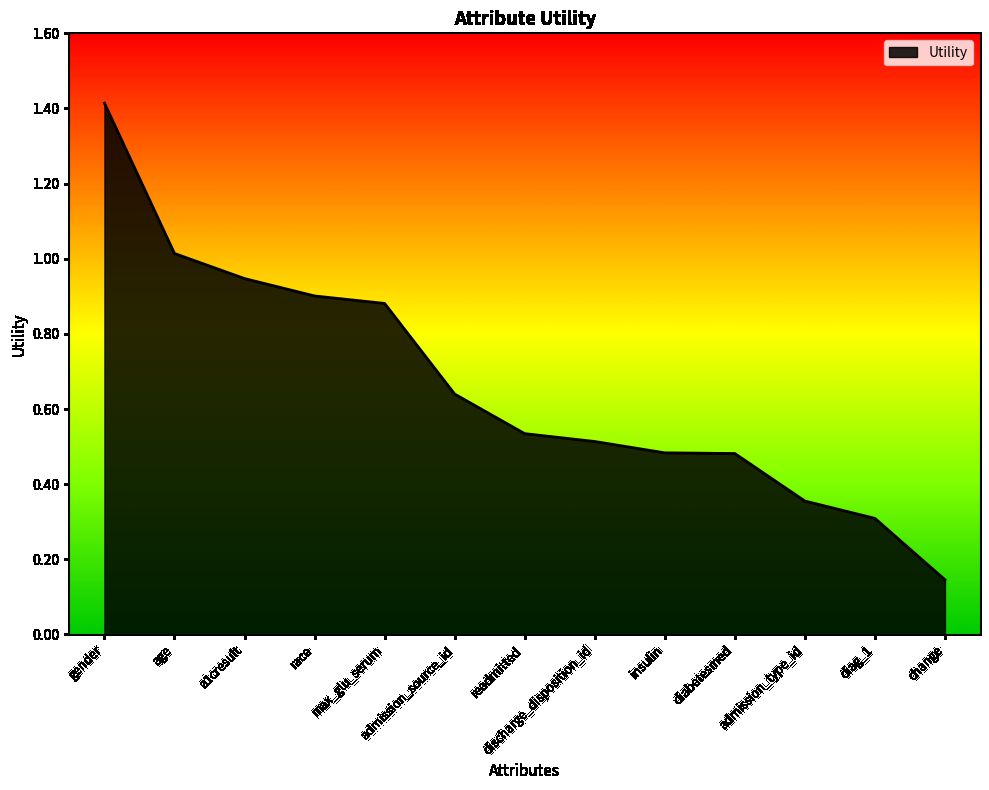

Is it true that the value at max_glu_serum is 0.5?

False